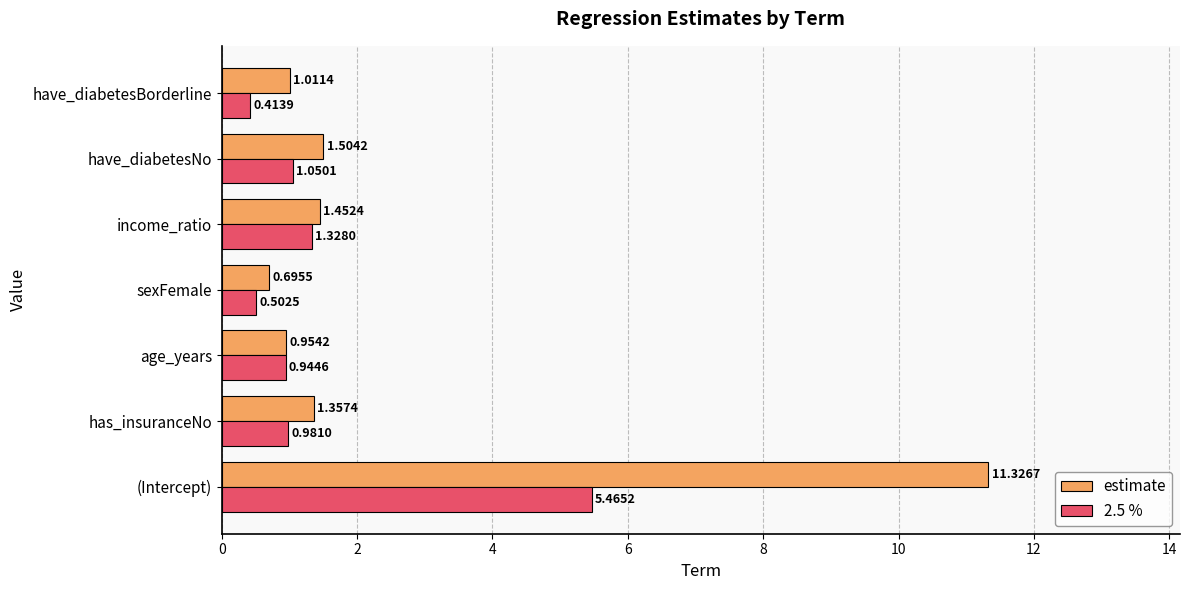

Rank the series by their average value, from lowest to highest.

2.5 %, estimate